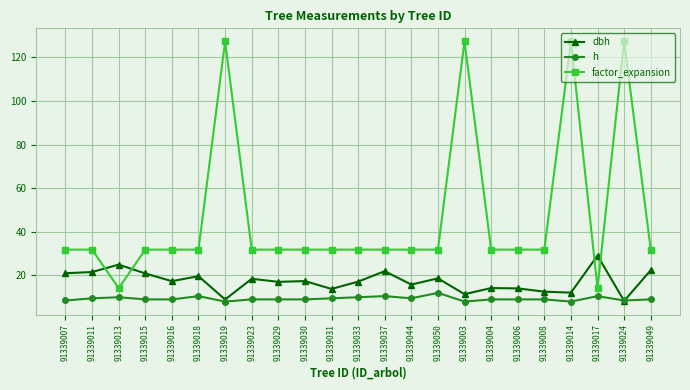

Which category has the highest value in the dbh series?

91339017